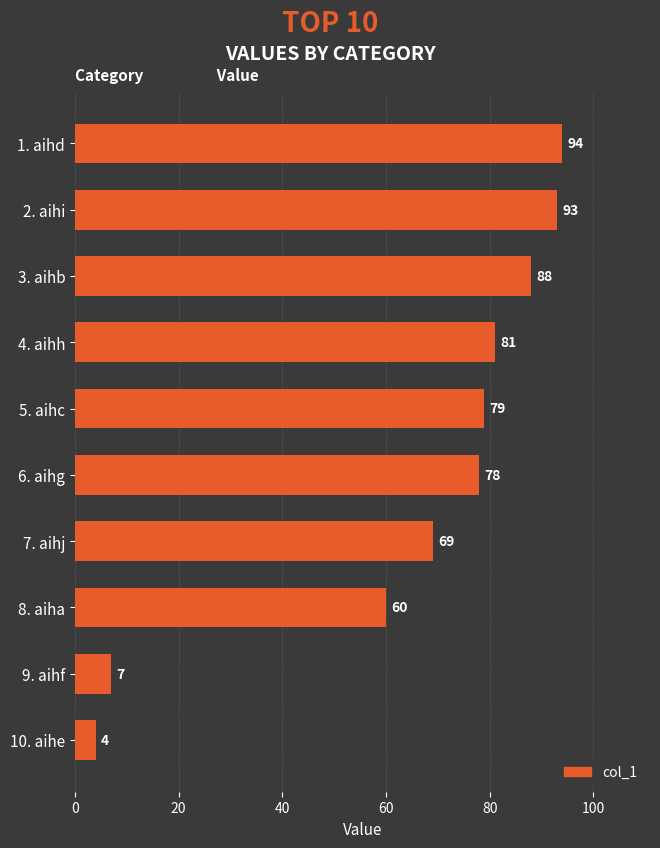

Which label corresponds to the smallest value in the chart?

10. aihe